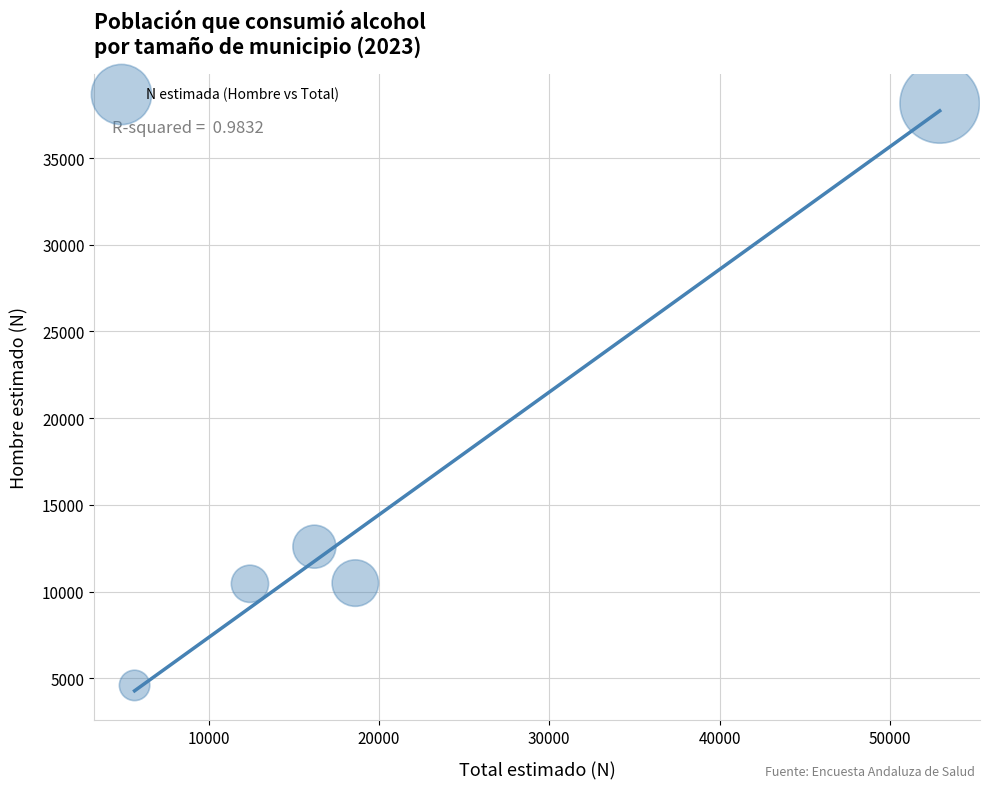

What Y value in the scatter plot is closest to 21373?

12596